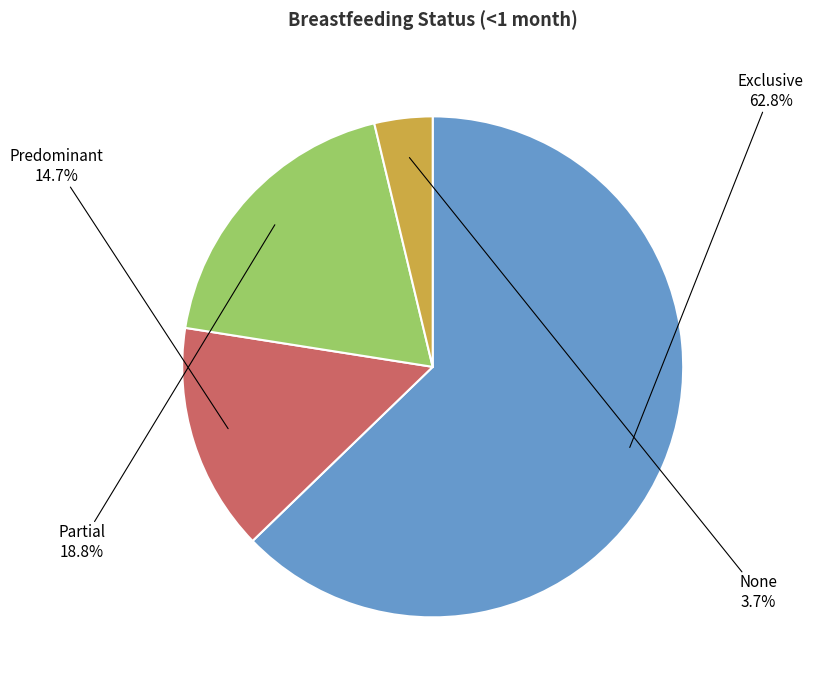

Between Predominant and Exclusive, which is larger?

Exclusive